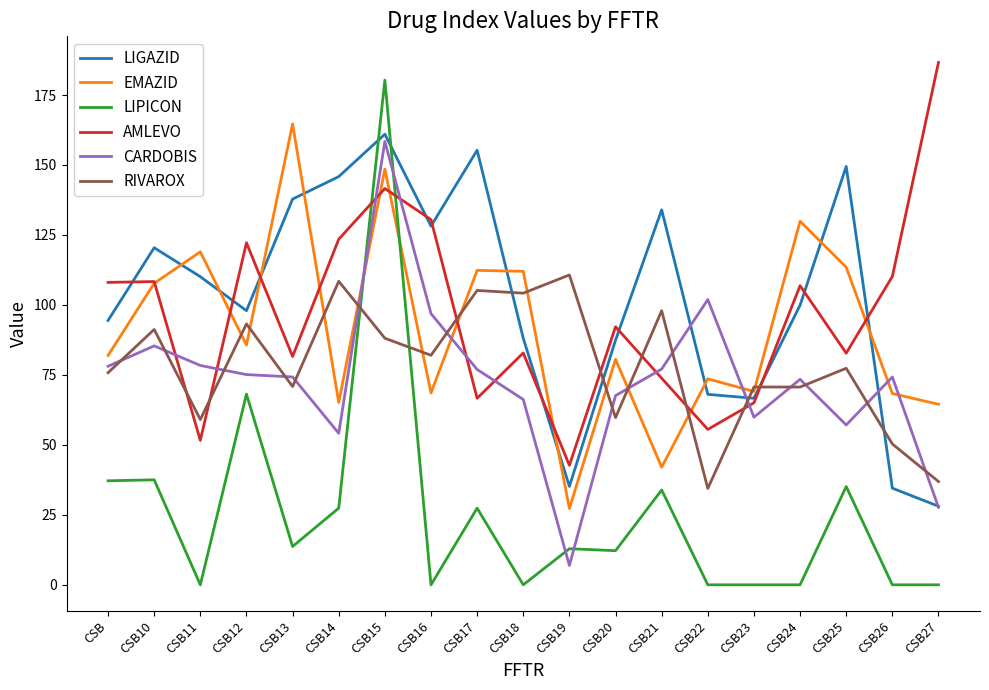

Which series has the largest total across all categories?

LIGAZID